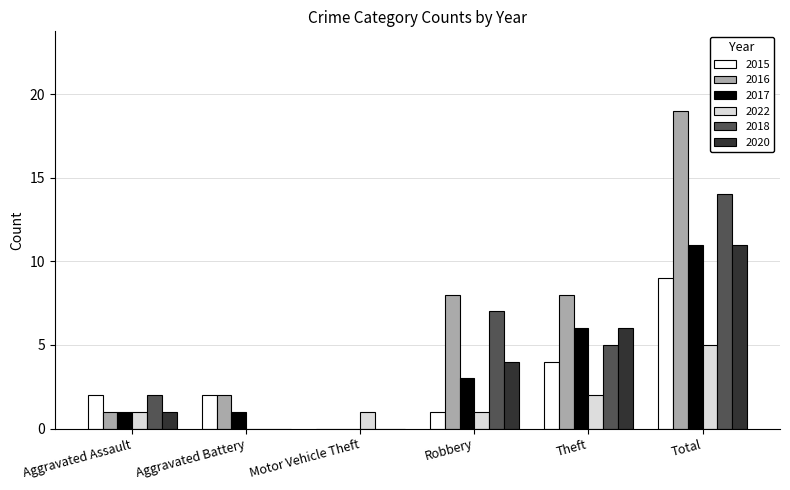

Which series has the largest range (max minus min)?

2016